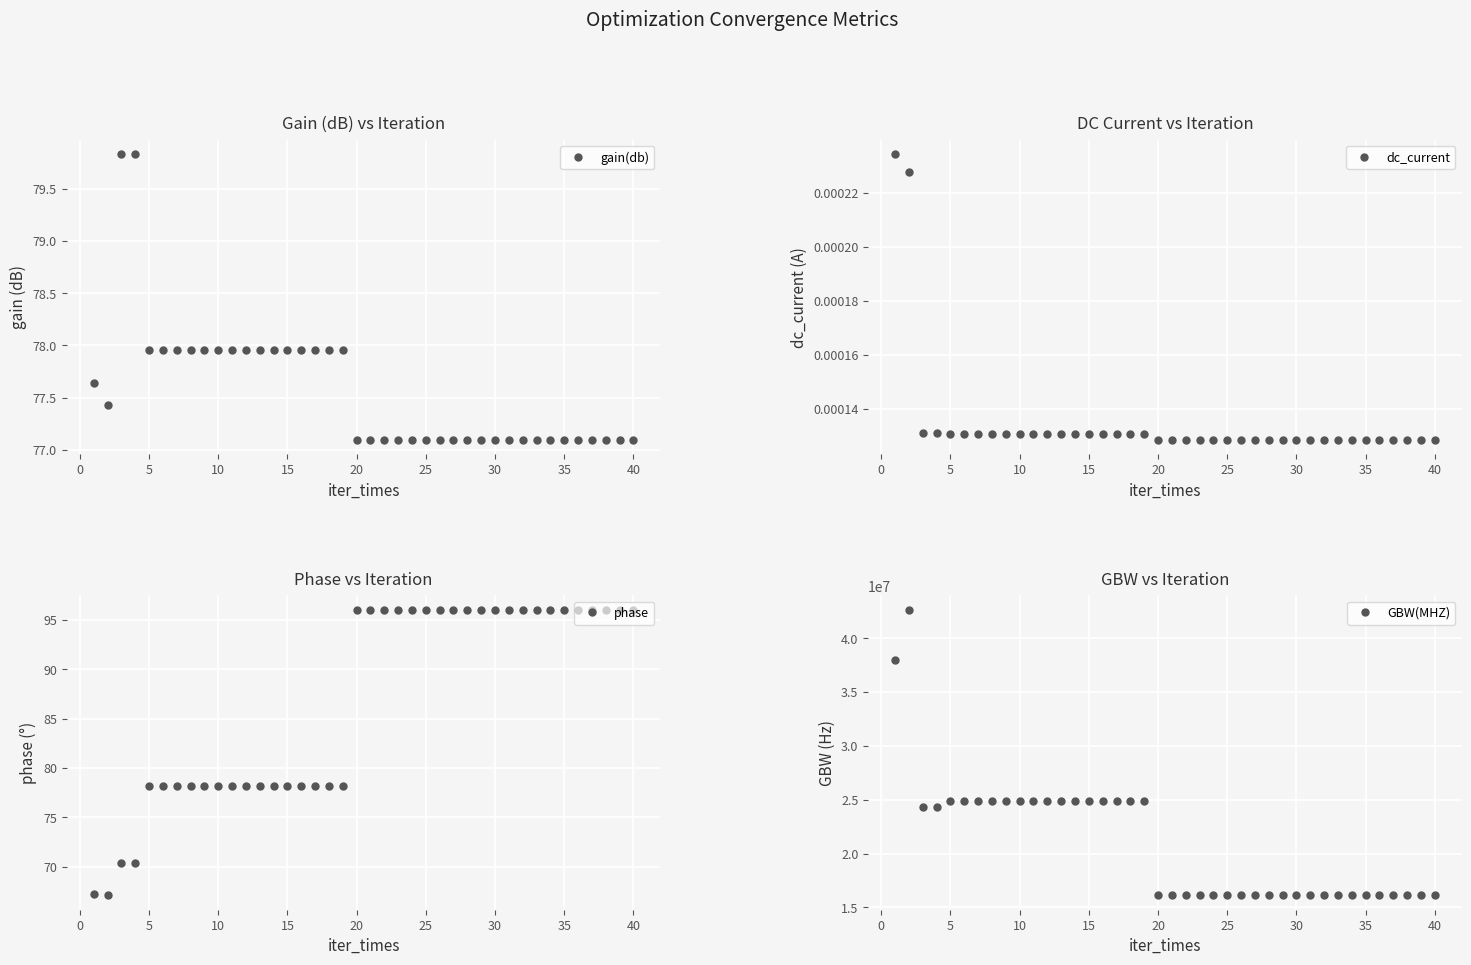

The value of gain(db) at 30 is 77.1. True or false?

True